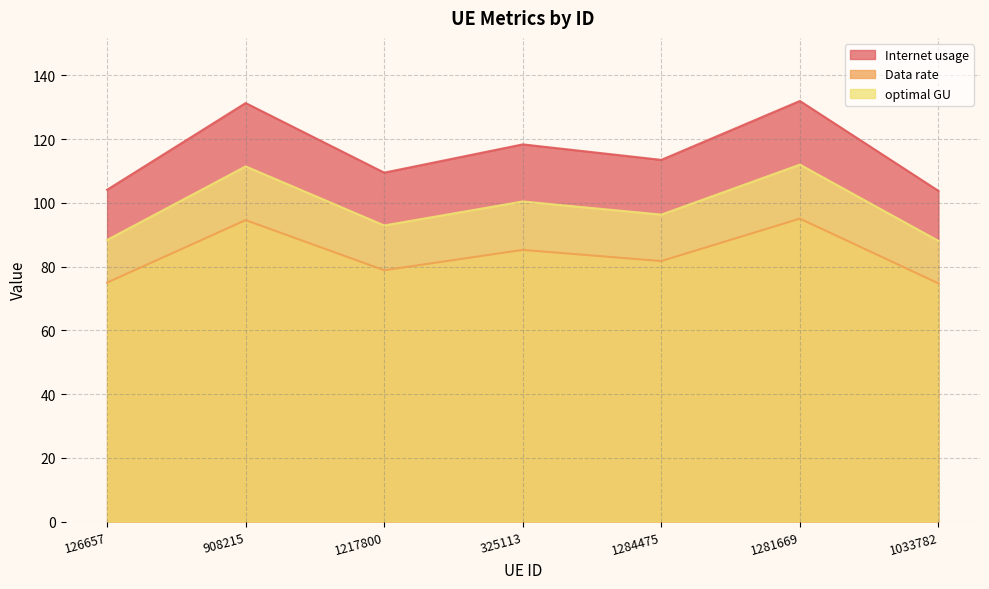

List the series in order of their overall mean, highest first.

Internet usage, optimal GU, Data rate